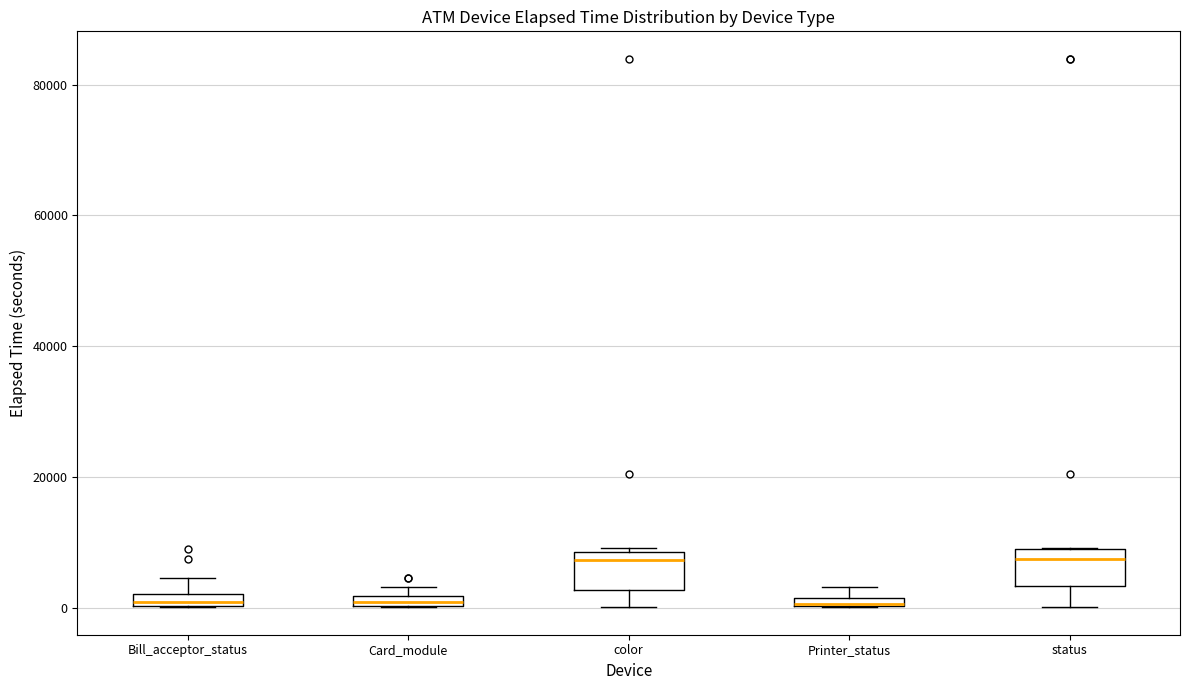

Where is the lower edge of the box for Card_module on the y-axis? The values are not printed on the chart, so give them approximately, as read against the axis.

0